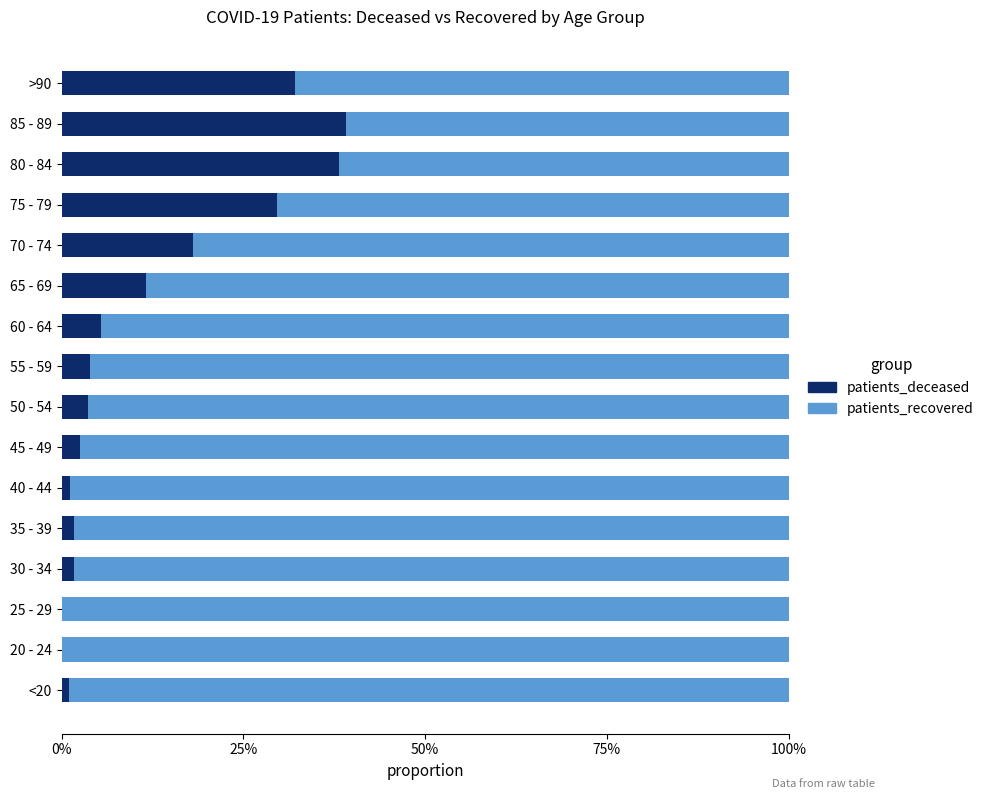

At how many categories does at least one series exceed 0?

16